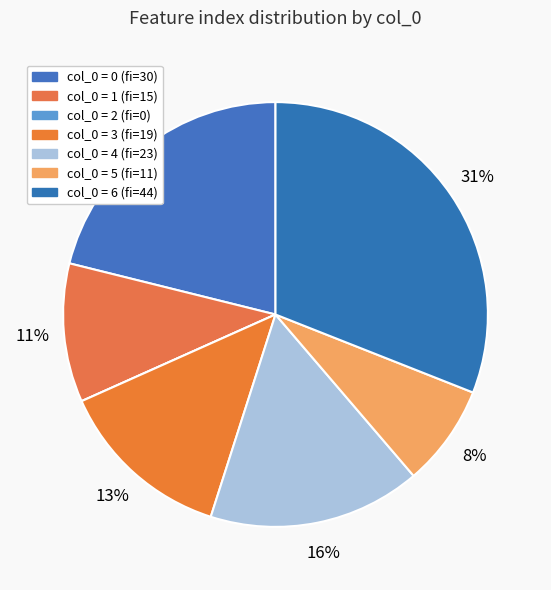

Is there a majority slice in this chart?

No